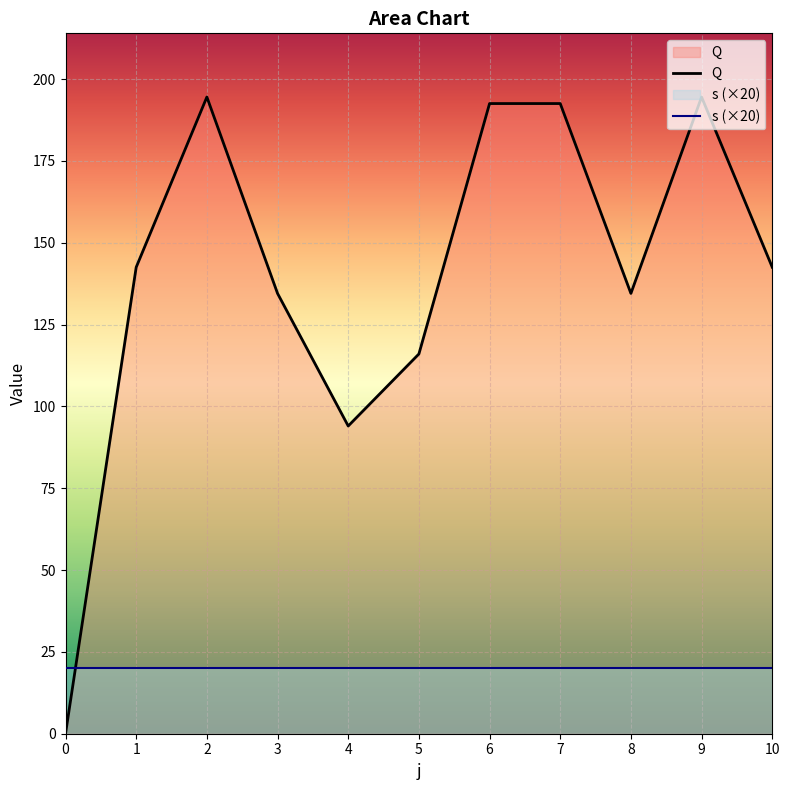

The value at 10 is 142.5. True or false?

True